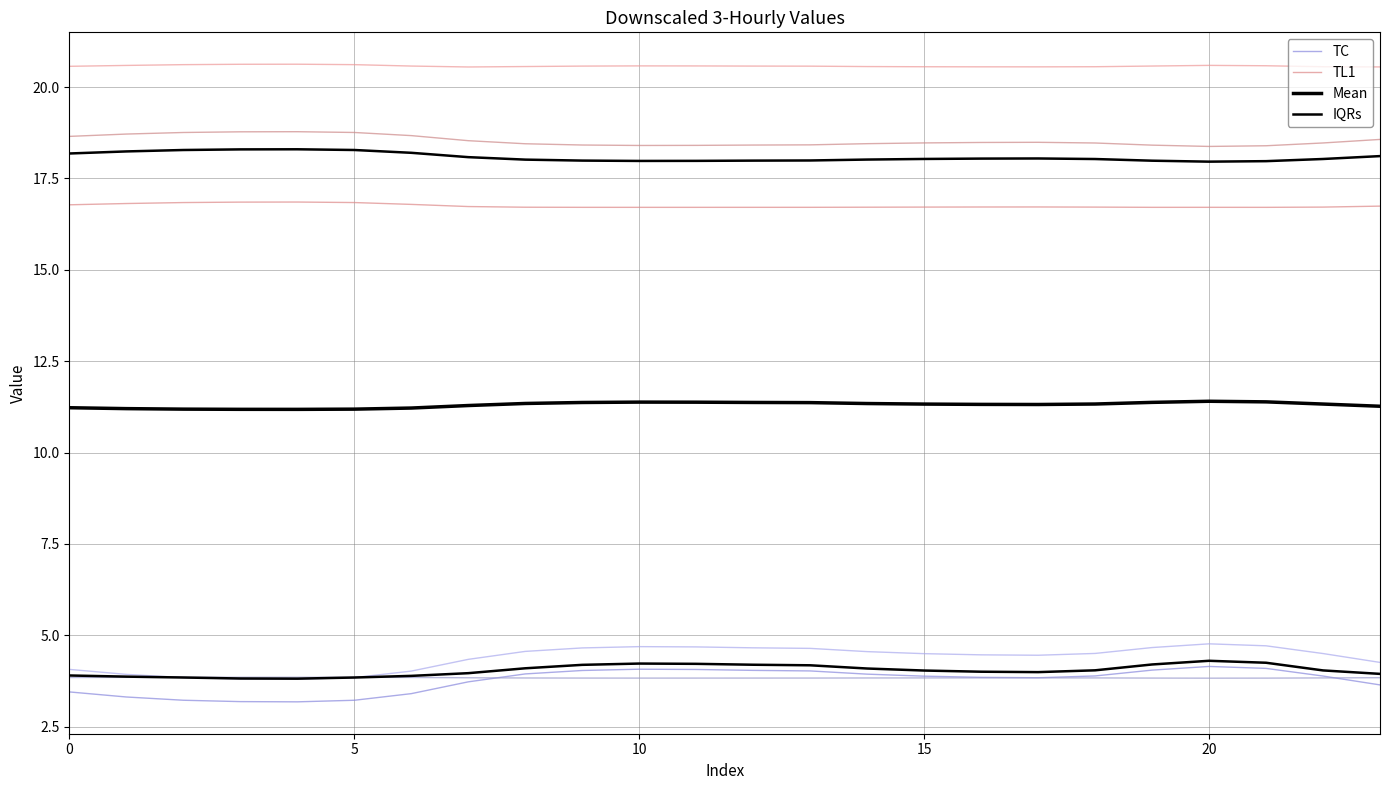

What is the sum of all IQRs values?

97.0